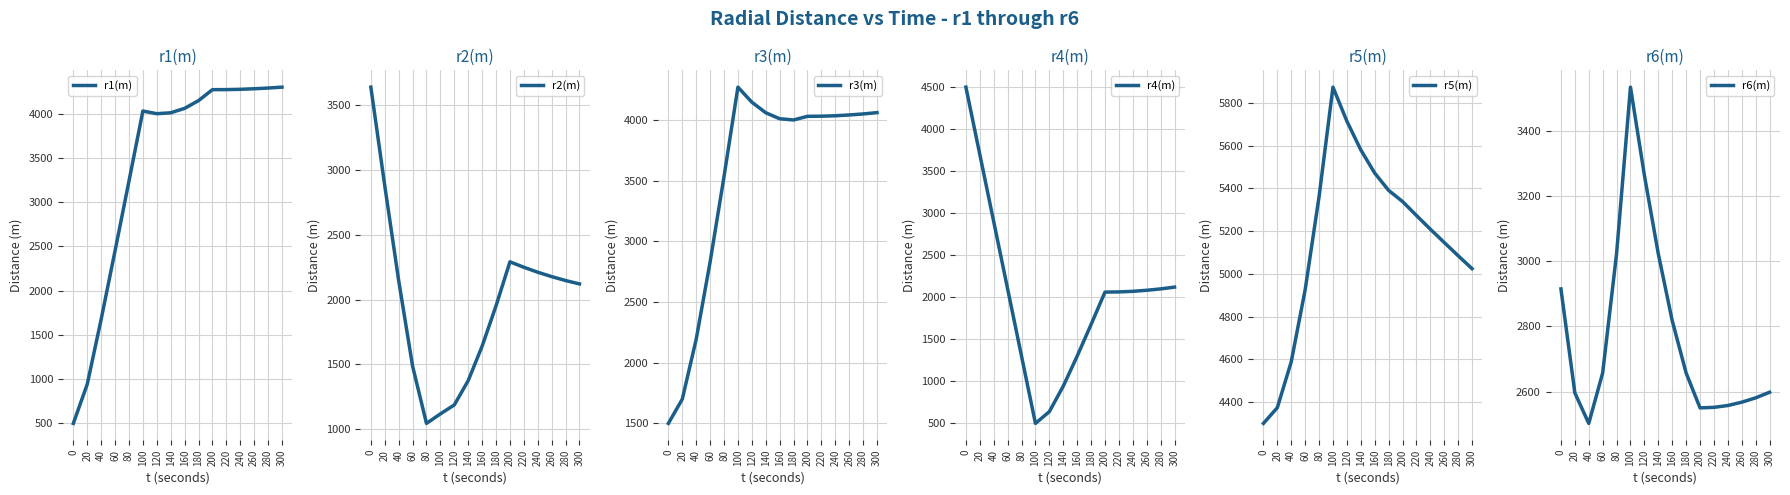

Reading left to right, transcribe all the data shown in this chart.

r1(m): 499.9	943.2	1676.5	2451.7	3239.1	4031.0	4000.8	4011.2	4061.0	4148.6	4272.3	4273.2	4276.5	4282.8	4290.7	4301.0
r2(m): 3640.0	2879.1	2147.2	1486.8	1044.3	1117.9	1187.0	1374.8	1640.4	1952.1	2291.6	2249.5	2211.2	2177.4	2147.1	2121.1
r3(m): 1499.9	1699.8	2193.3	2830.4	3534.3	4271.9	4148.1	4060.8	4011.5	4001.4	4031.5	4032.4	4035.9	4042.5	4050.9	4061.8
r4(m): 4499.9	3699.8	2900.2	2100.2	1300.2	499.9	639.9	943.4	1300.2	1676.5	2061.9	2064.0	2071.1	2083.5	2100.0	2121.1
r5(m): 4301.1	4374.8	4589.3	4925.6	5361.2	5873.6	5714.5	5580.3	5472.0	5390.9	5338.9	5273.5	5209.4	5147.1	5085.3	5024.7
r6(m): 2915.4	2596.0	2502.2	2657.3	3023.5	3535.4	3264.5	3023.2	2818.0	2657.2	2549.8	2551.5	2557.2	2567.3	2580.7	2597.9